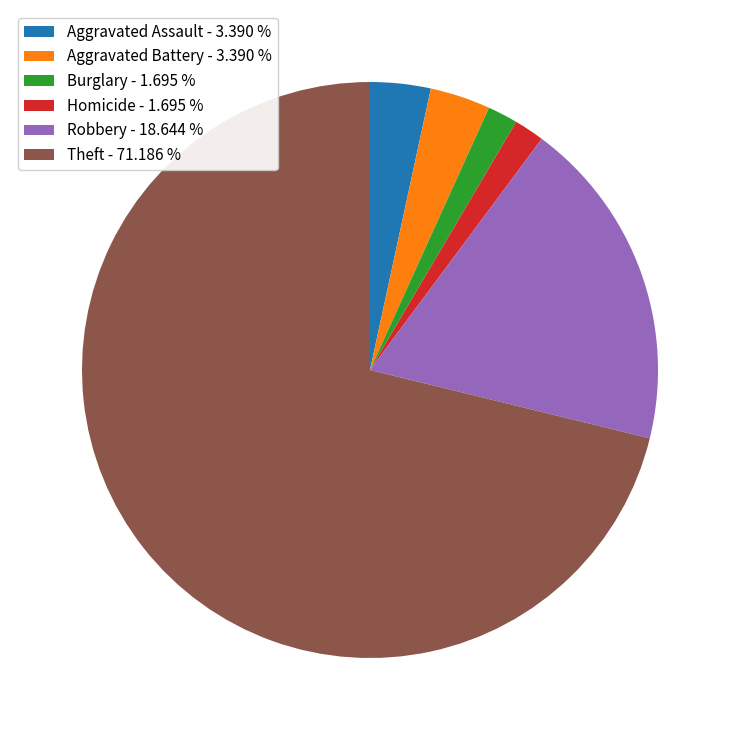

Which has a higher value, Theft - 71.186 % or Aggravated Battery - 3.390 %?

Theft - 71.186 %